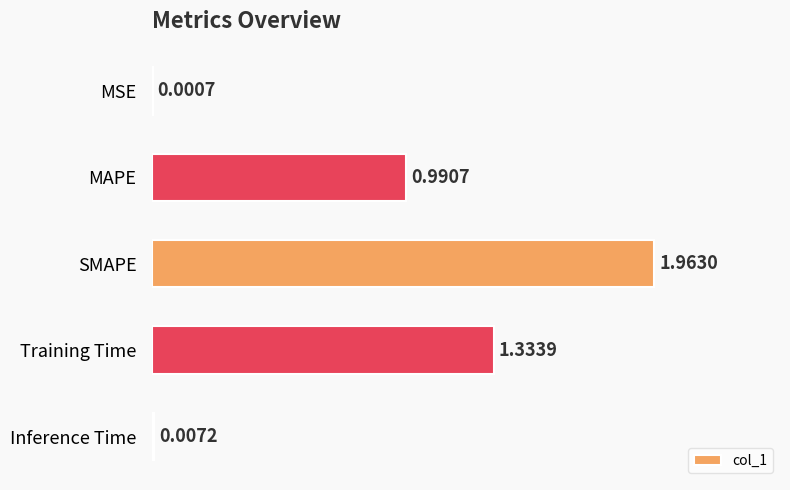

Count the number of data series in this chart.

1